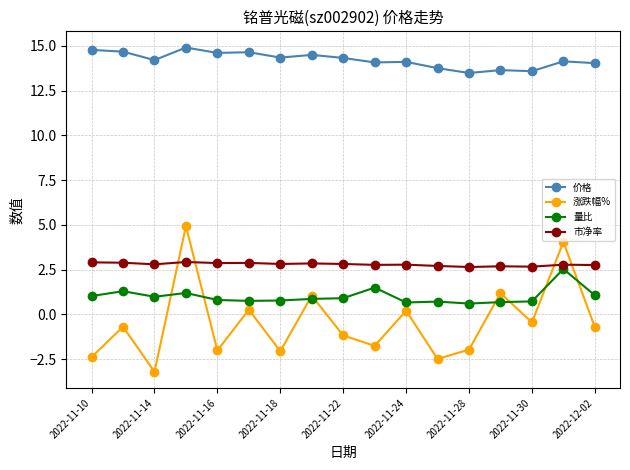

True or false: 市净率 and 涨跌幅% cross at least once.

True